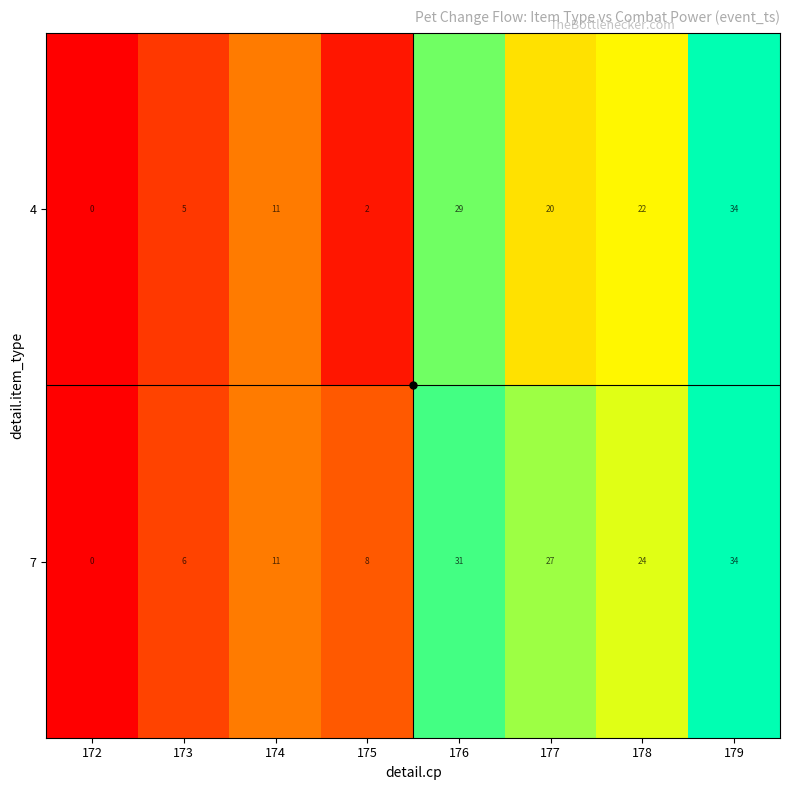

What is the sum of all 4 values?

123